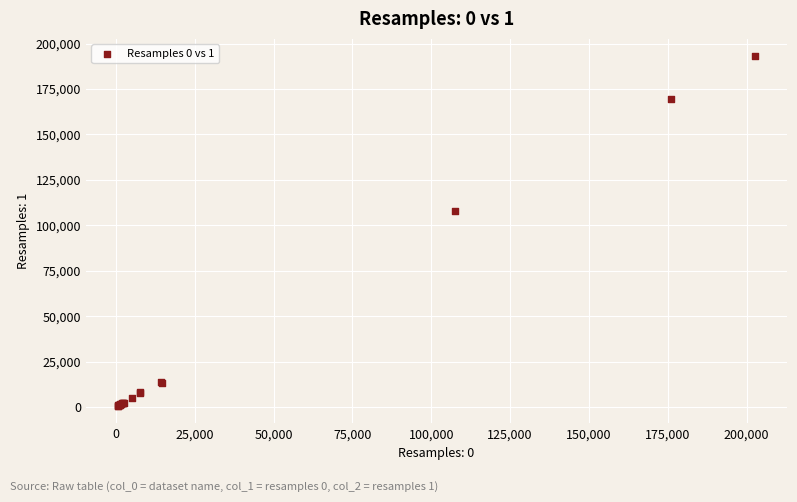

What Y value in the scatter plot is closest to 96750?

107919